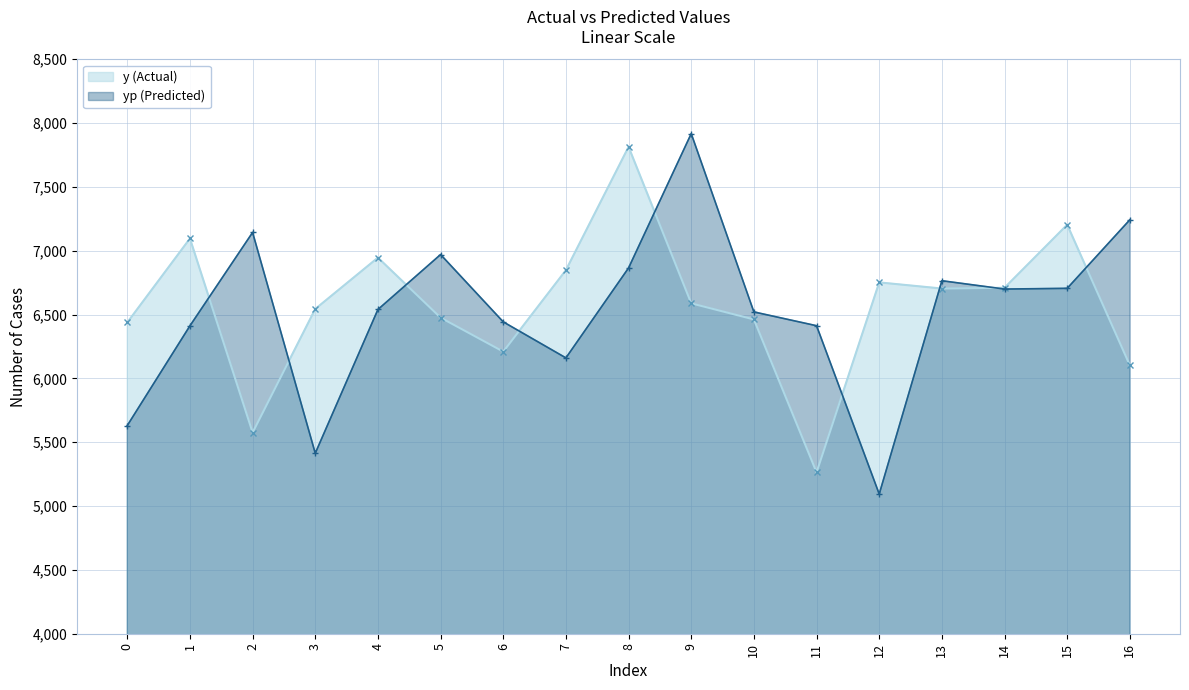

What is the average value of the y series?

6572.6